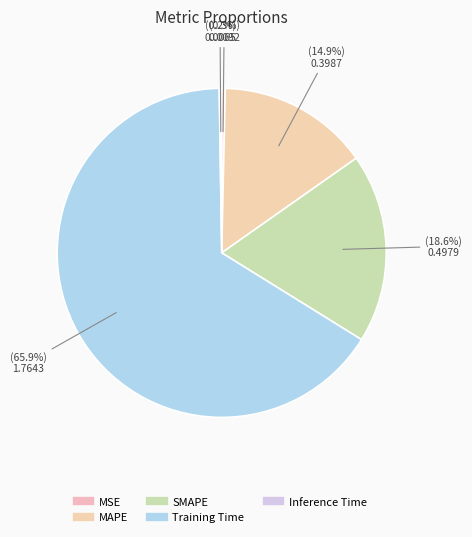

Which slice is the largest?

Training Time